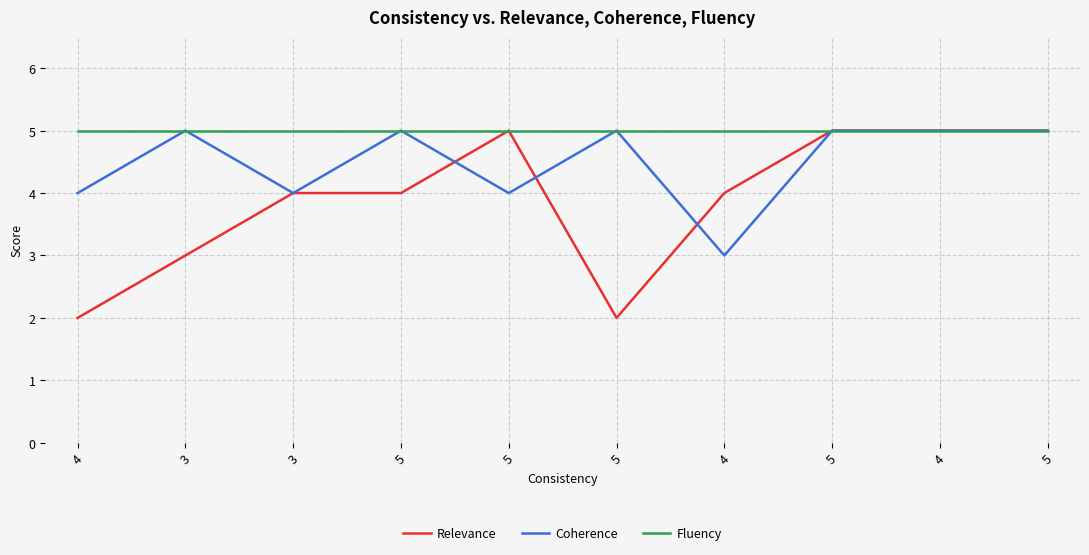

Which series ends up on top after the final intersection of Relevance and Coherence?

Relevance